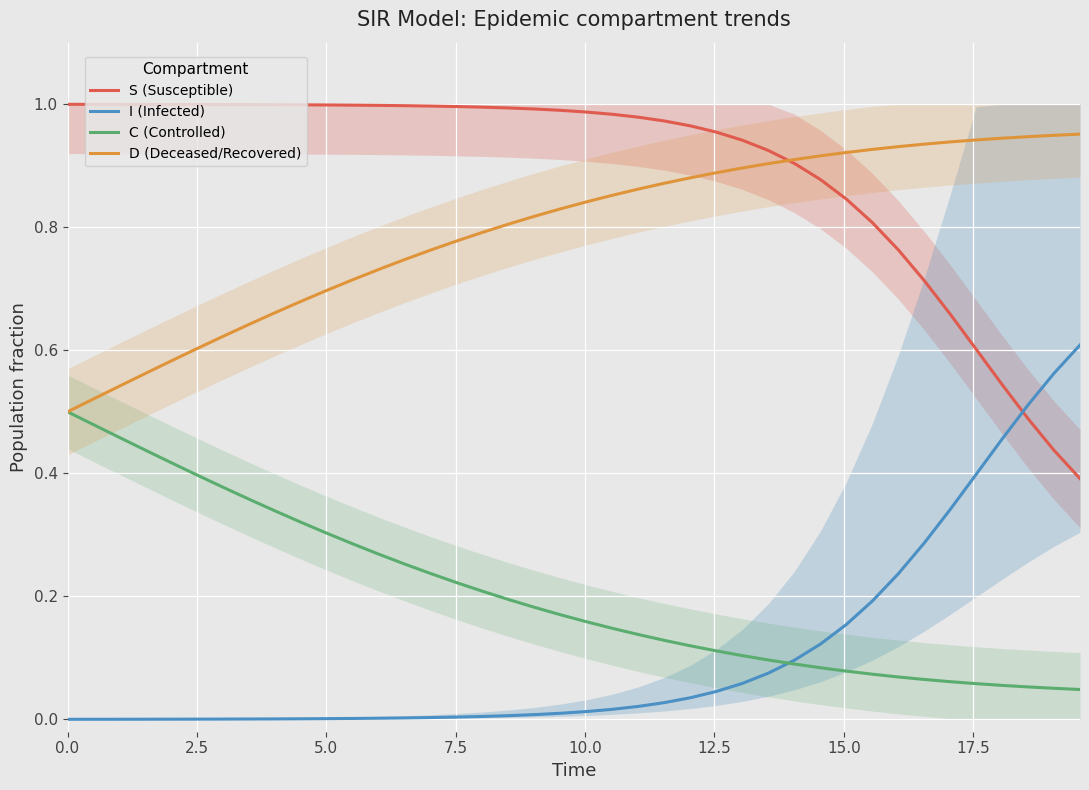

True or false: C (Controlled) and S (Susceptible) cross at least once.

False